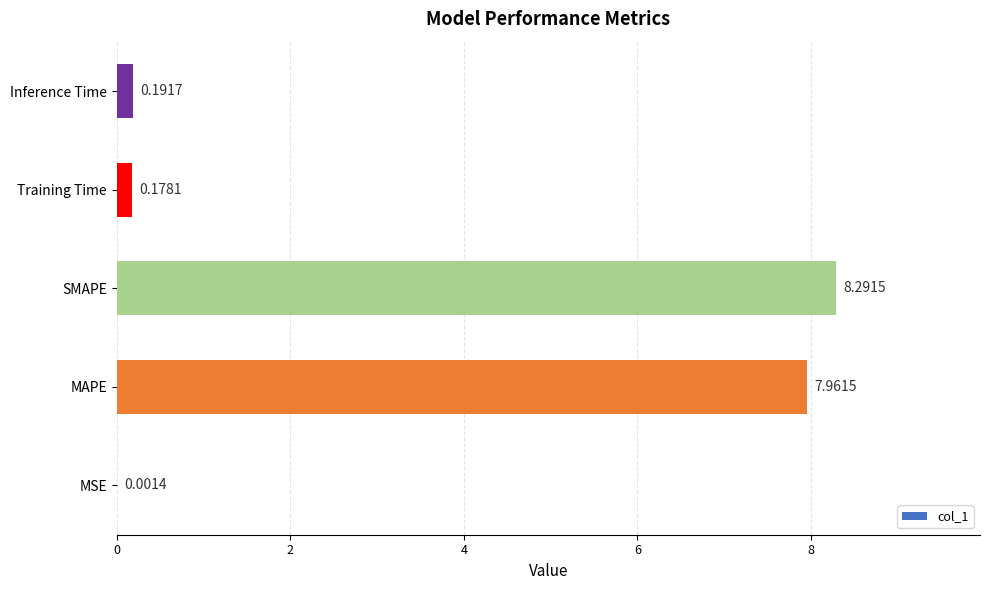

What is the sum of all values?

16.6